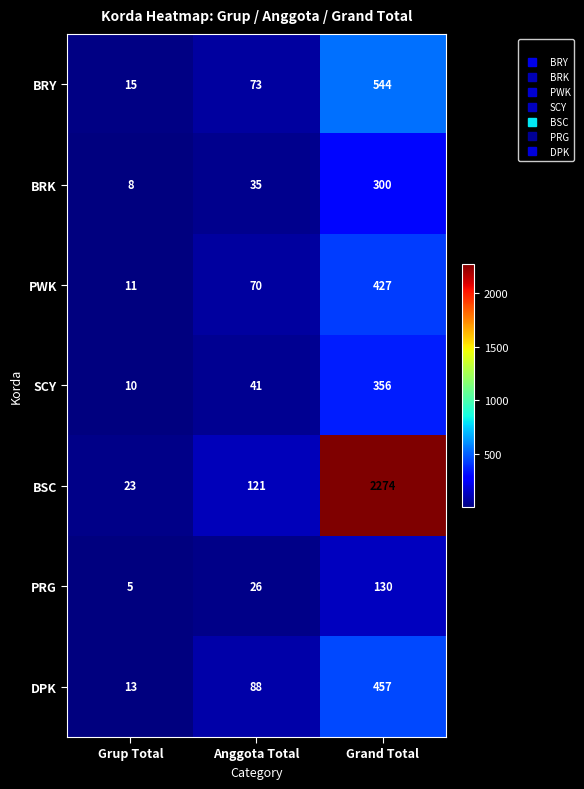

True or false: BRK has a value of 8 at Grup Total.

True